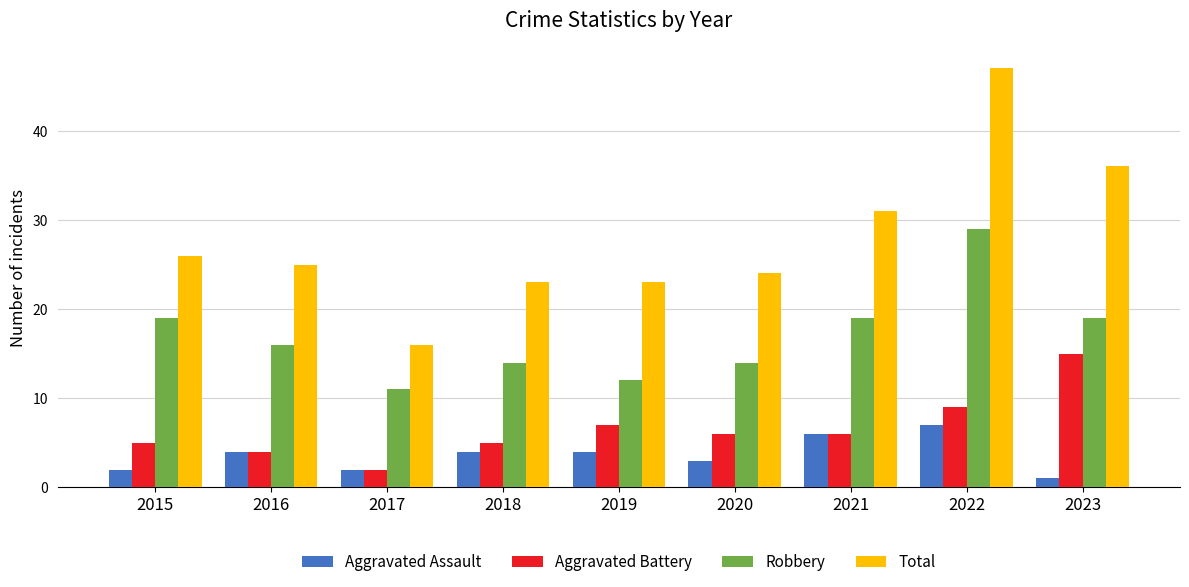

What is the value of the Robbery bar at the 6th from the left?

14